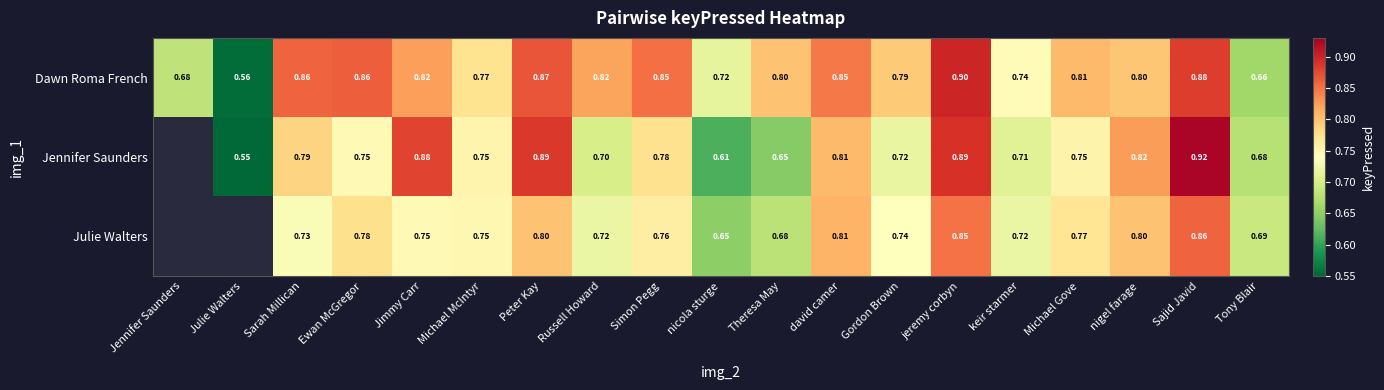

What is the total value across all series at Jimmy Carr?

2.4